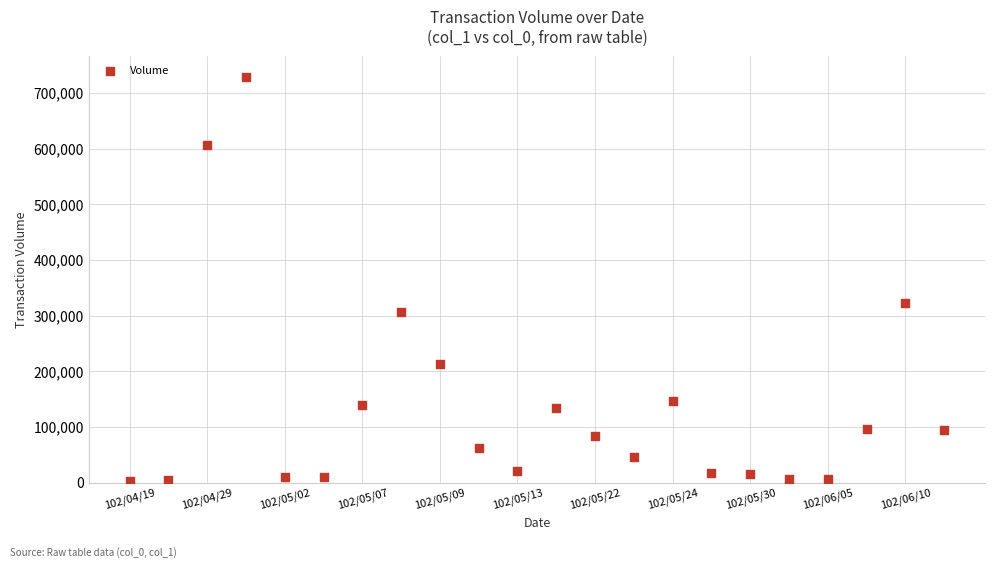

What Y value in the scatter plot is closest to 366525?

322600